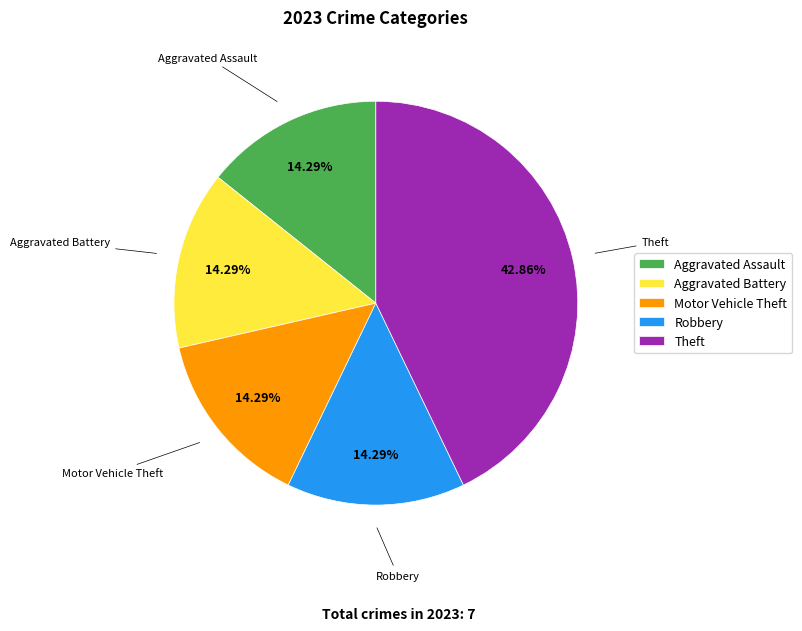

What is the largest slice in the pie chart?

Theft